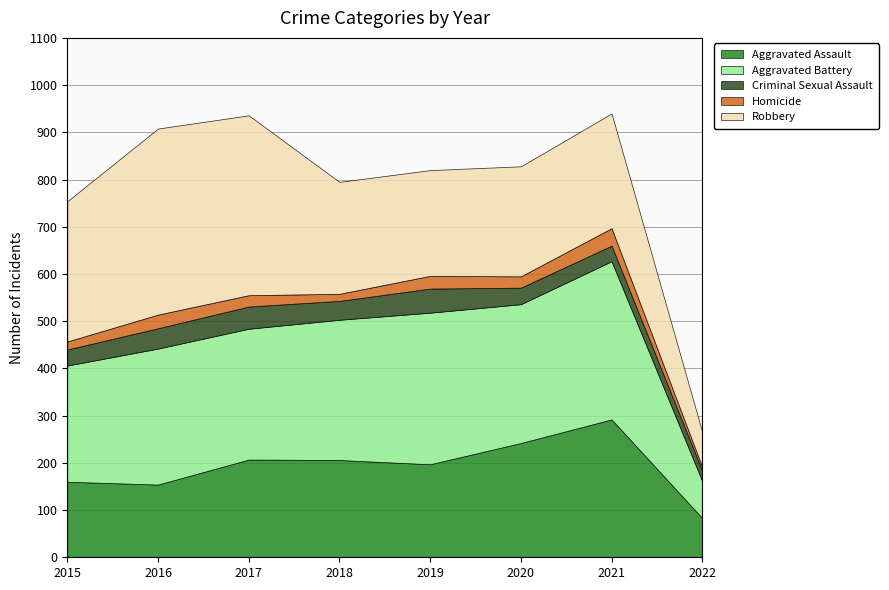

List the series in order of their peak value, highest first.

Robbery, Aggravated Battery, Aggravated Assault, Criminal Sexual Assault, Homicide